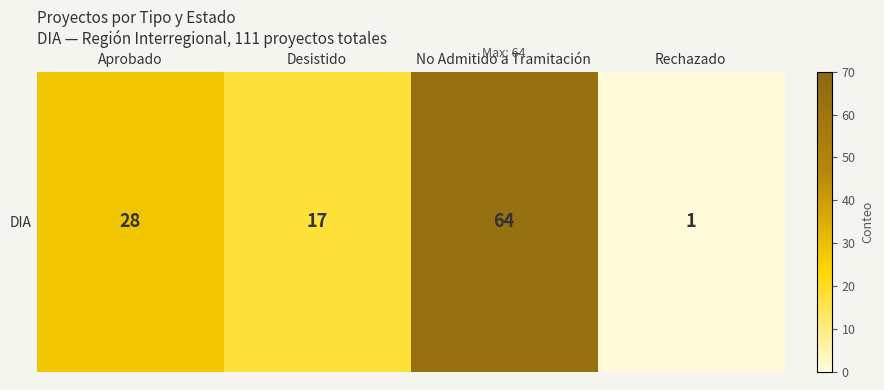

List the labels in order of value, largest first.

No Admitido a Tramitación, Aprobado, Desistido, Rechazado